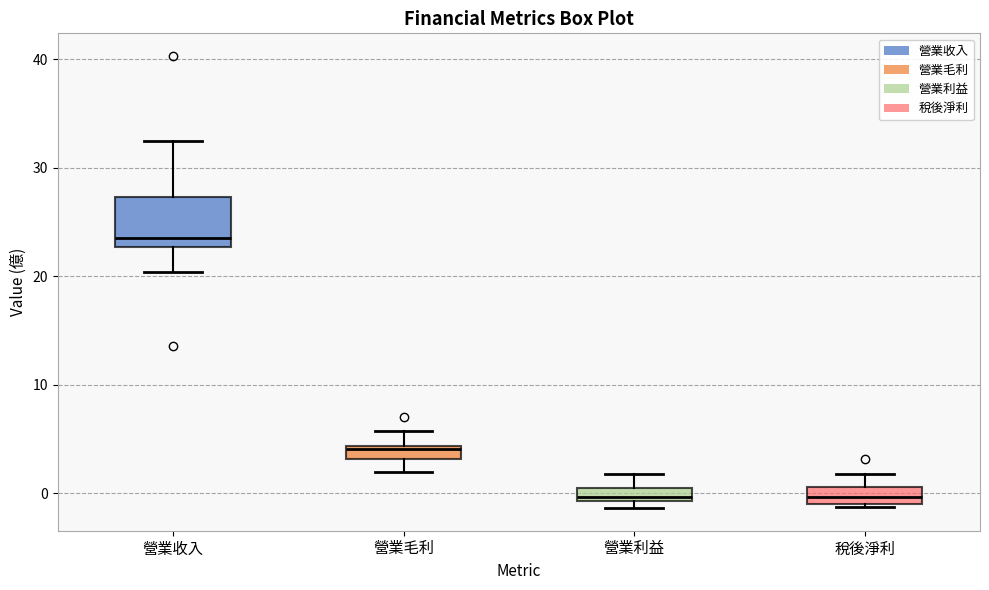

Where is the lower edge of the box for 稅後淨利 on the y-axis? The values are not printed on the chart, so give them approximately, as read against the axis.

-1